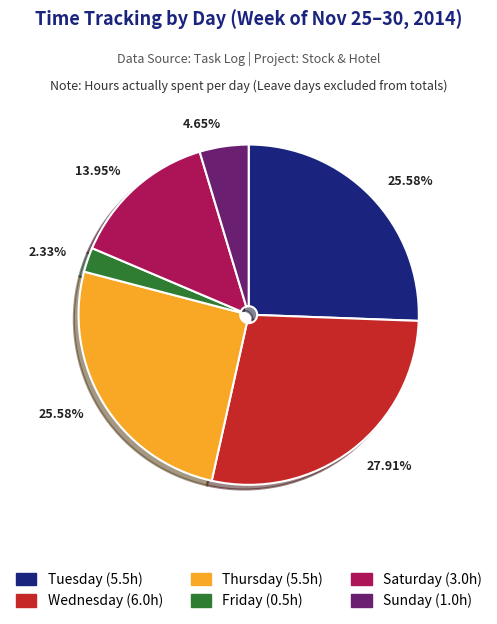

To the nearest percent, what is the combined percentage of Tuesday and Sunday?

30%